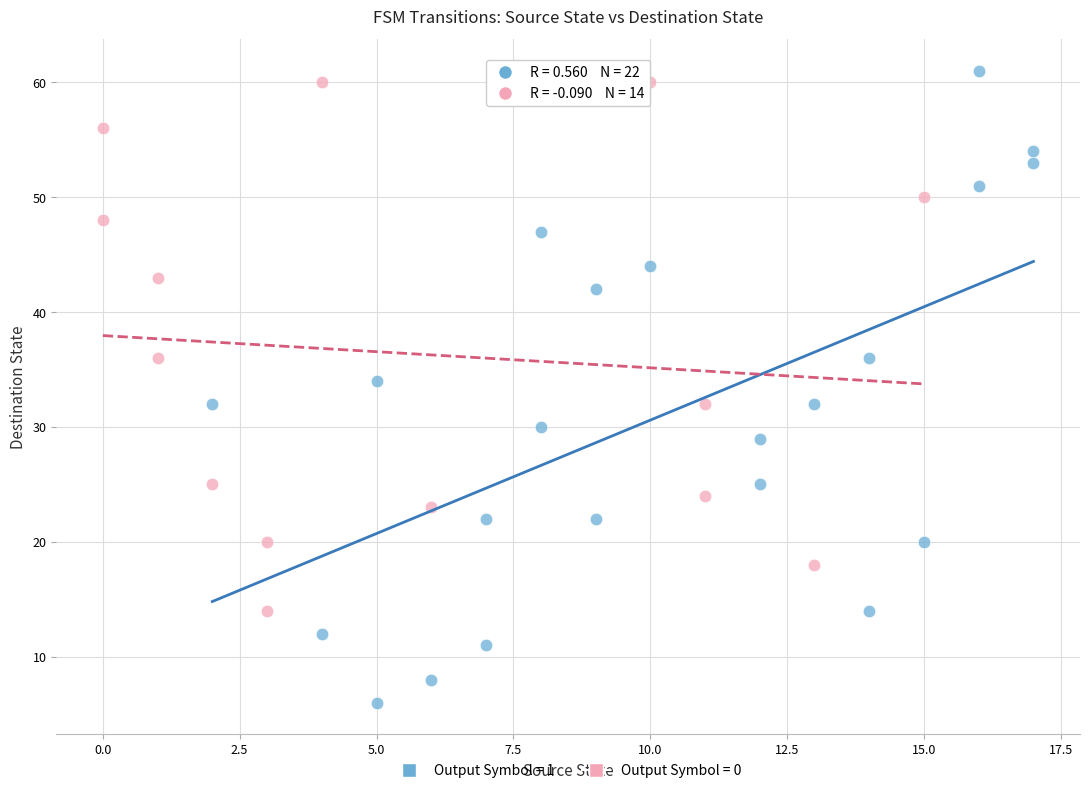

Which series contains the lowest Y value?

Output Symbol = 1